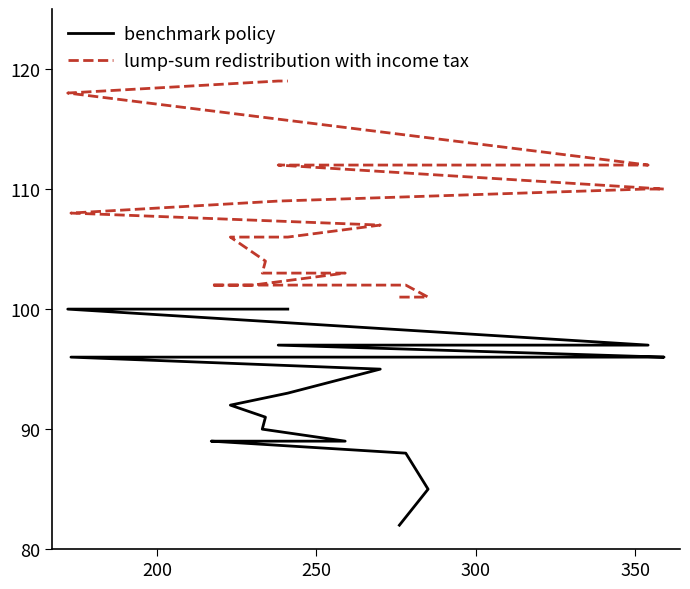

At how many categories does at least one series exceed 85?

20